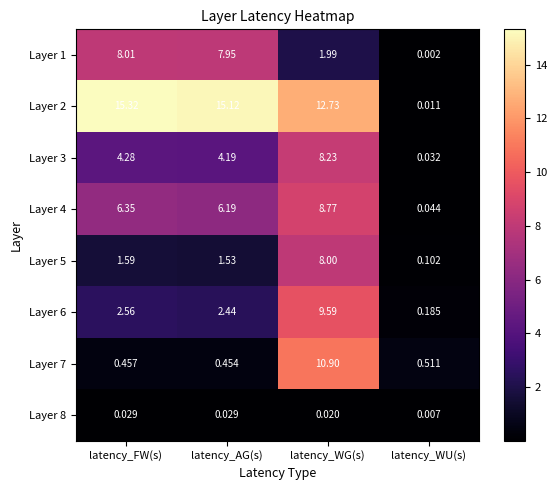

What is the total value across all series at latency_WG(s)?

60.2